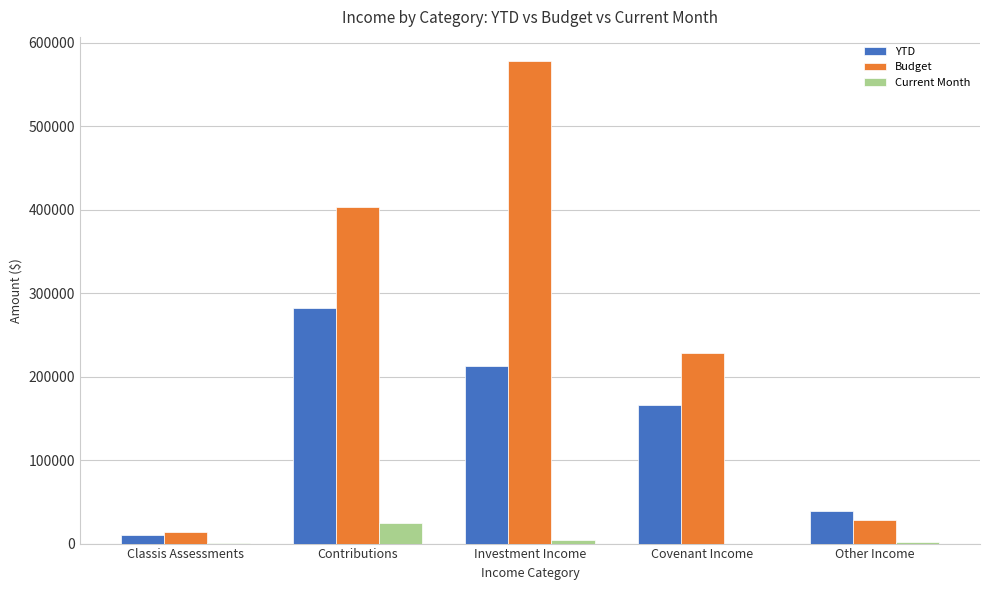

Which category has the highest value in the Current Month series?

Contributions